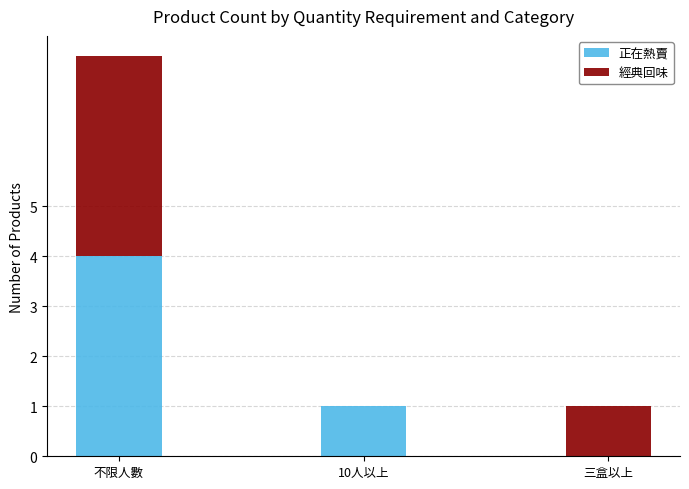

Reading left to right, what are the values for 正在熱賣?

不限人數=4	10人以上=1	三盒以上=0